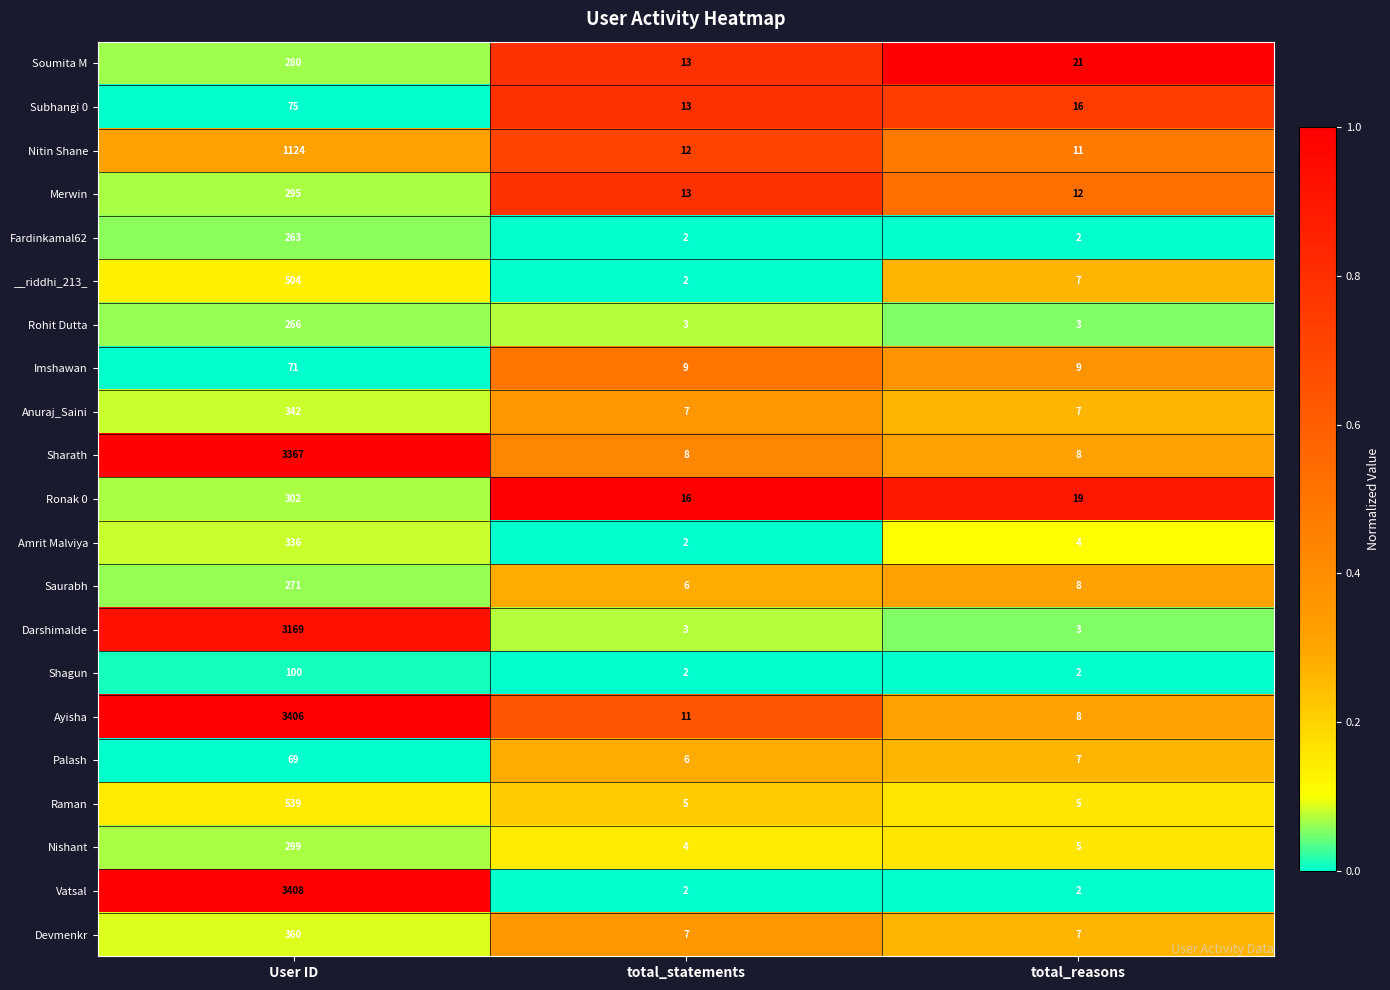

At which category is the sum across all series the highest?

User ID